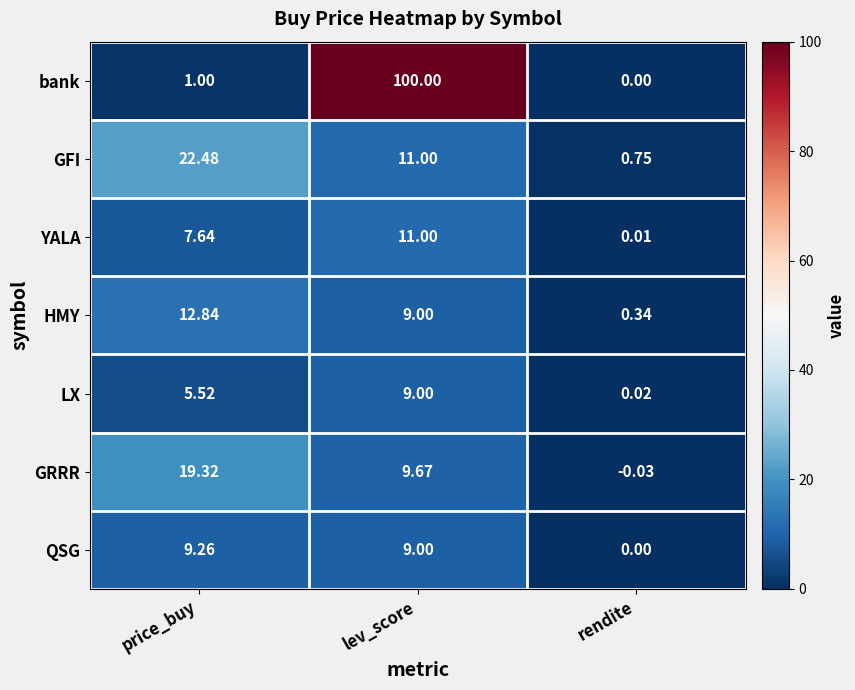

At which label does GFI reach its minimum?

rendite